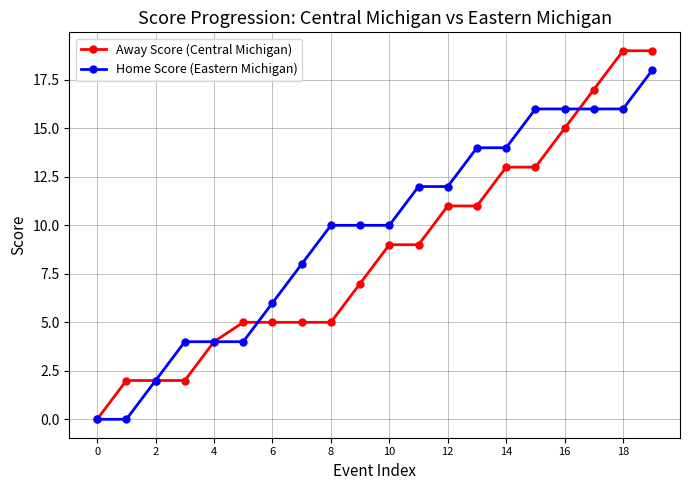

Which series has the widest spread of values?

Away Score (Central Michigan)